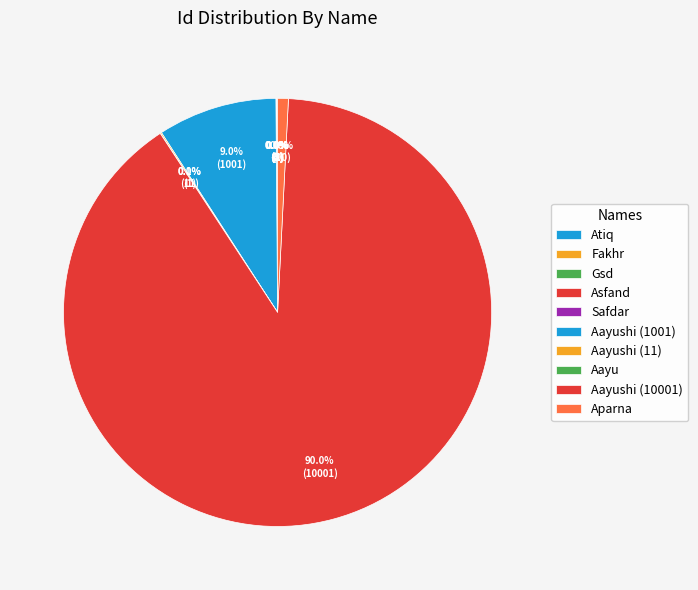

Combined, do Aayushi (1001) and Aparna account for over 50%?

No